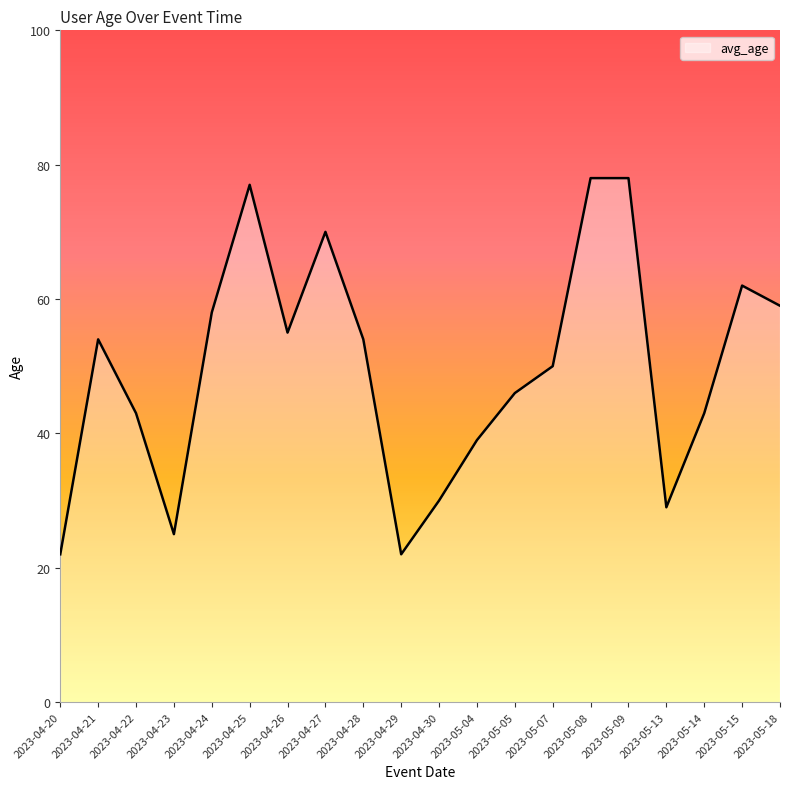

What is the greatest value displayed?

78